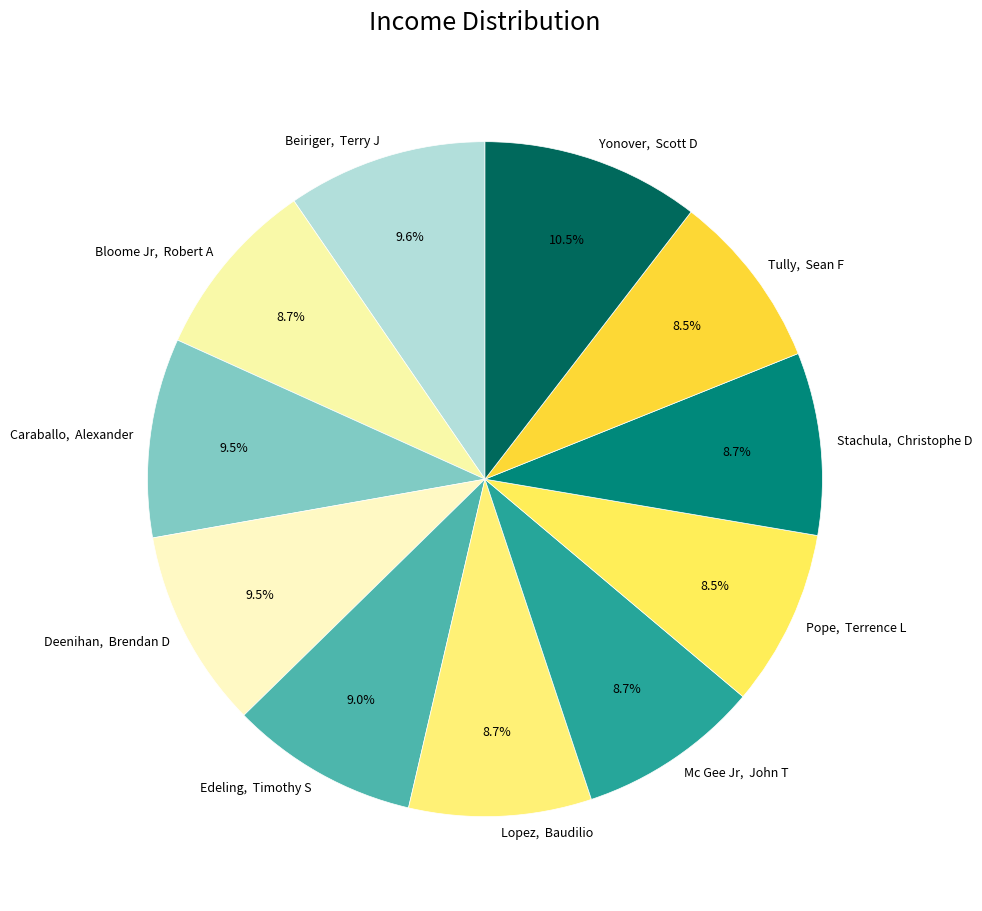

Is there a majority slice in this chart?

No